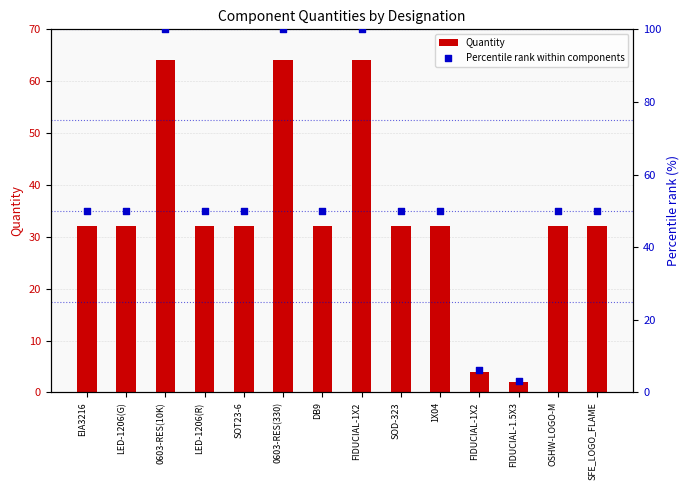

Which series has the largest total across all categories?

Percentile rank within components